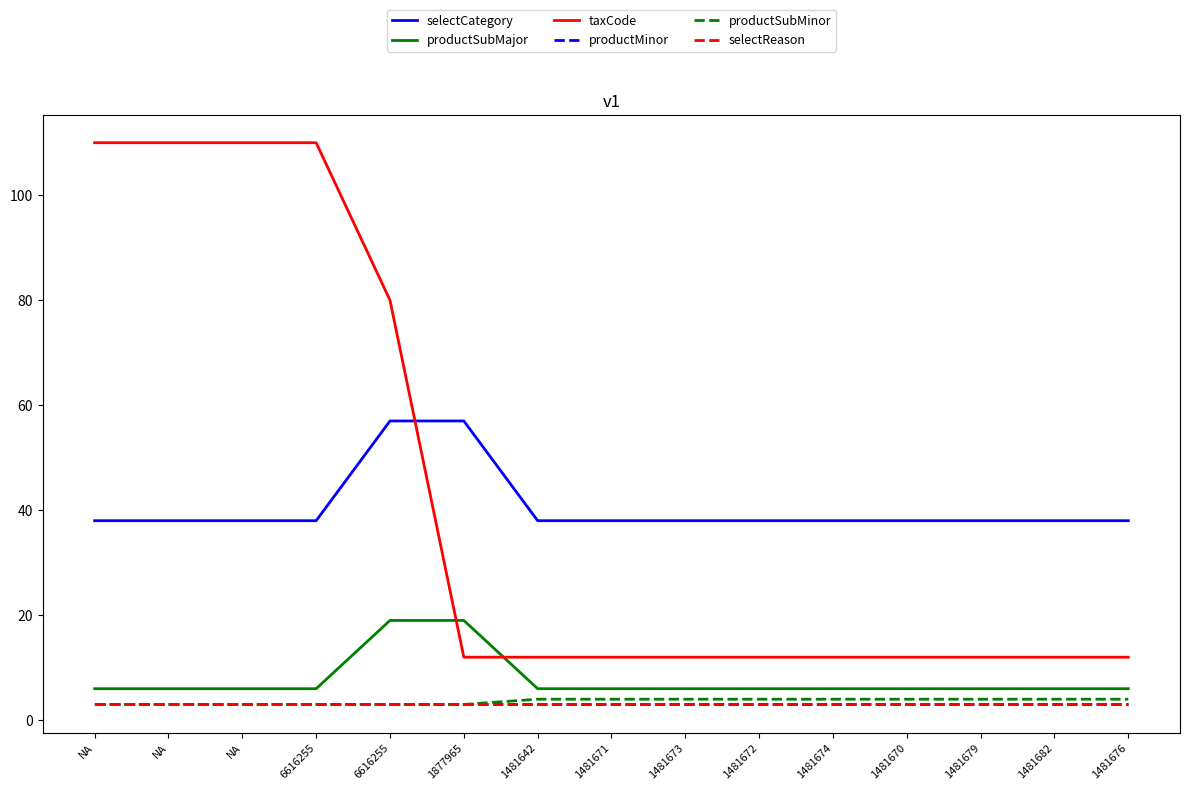

Does the chart display data point markers on the line(s)?

No